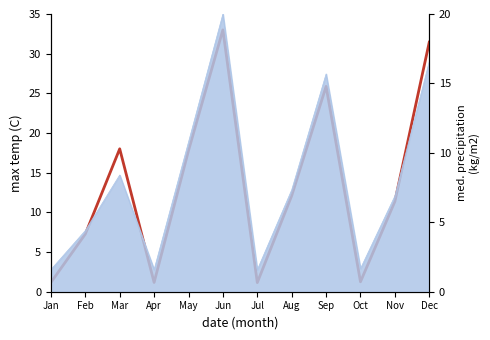

How many data points are less than 12?

6